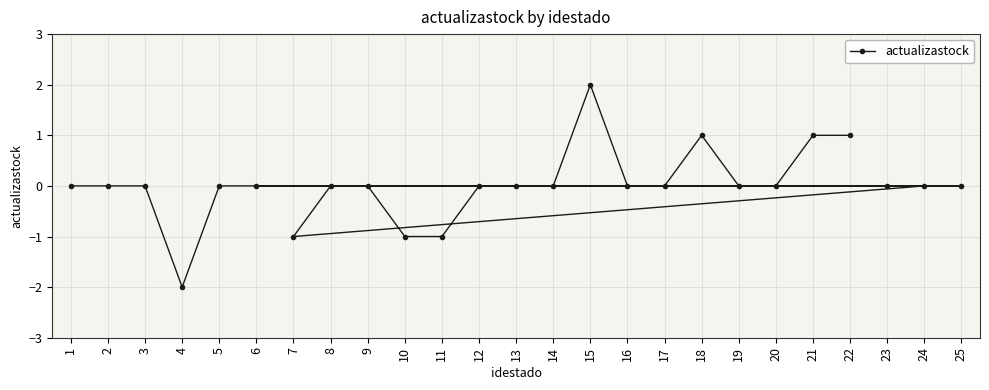

Is it true that the value at 19 is 0?

True